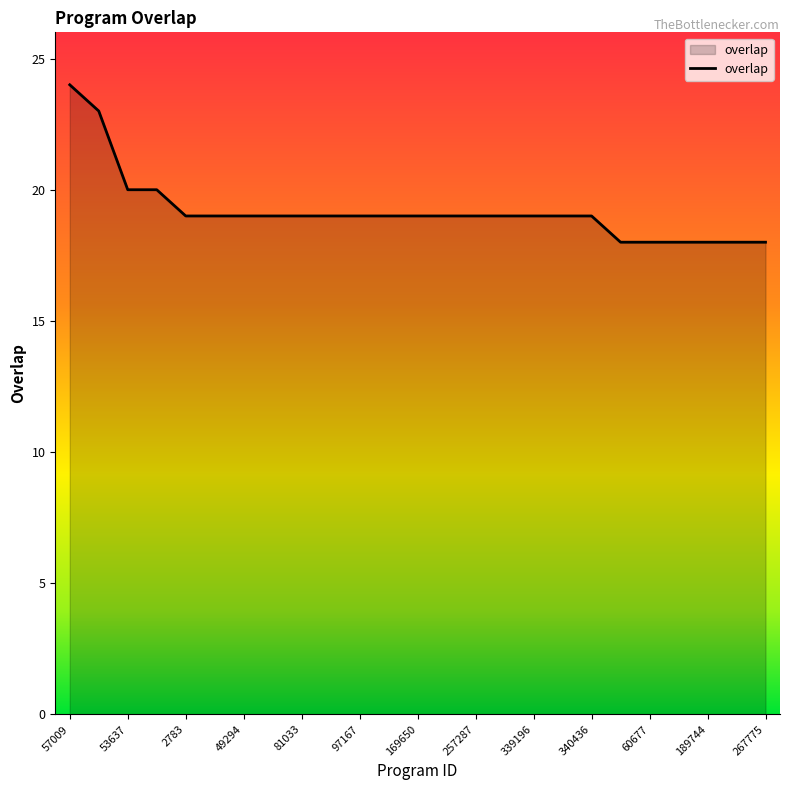

What is the smallest value displayed?

18